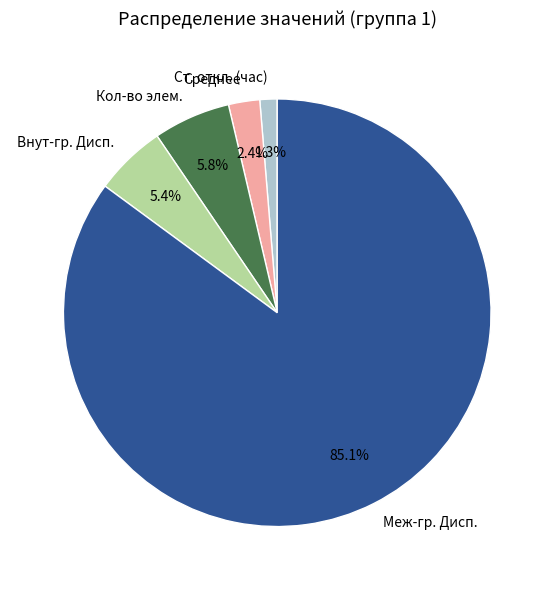

Is there a majority slice in this chart?

Yes